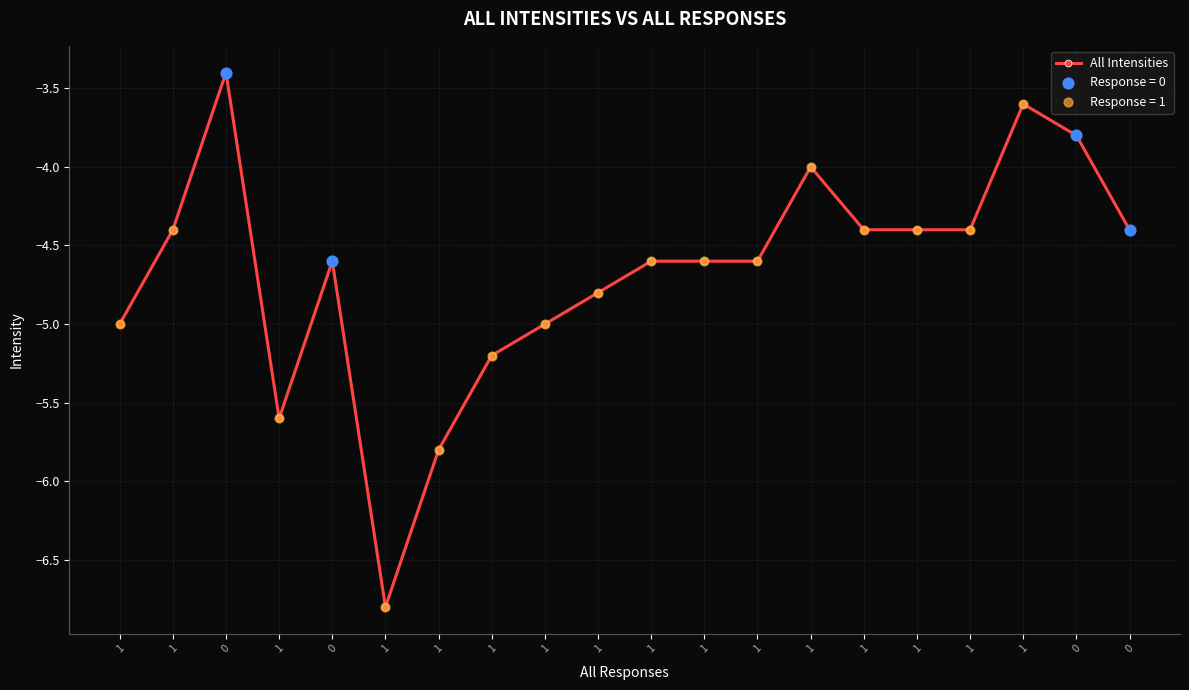

Which has a higher value, 1 or 1?

1